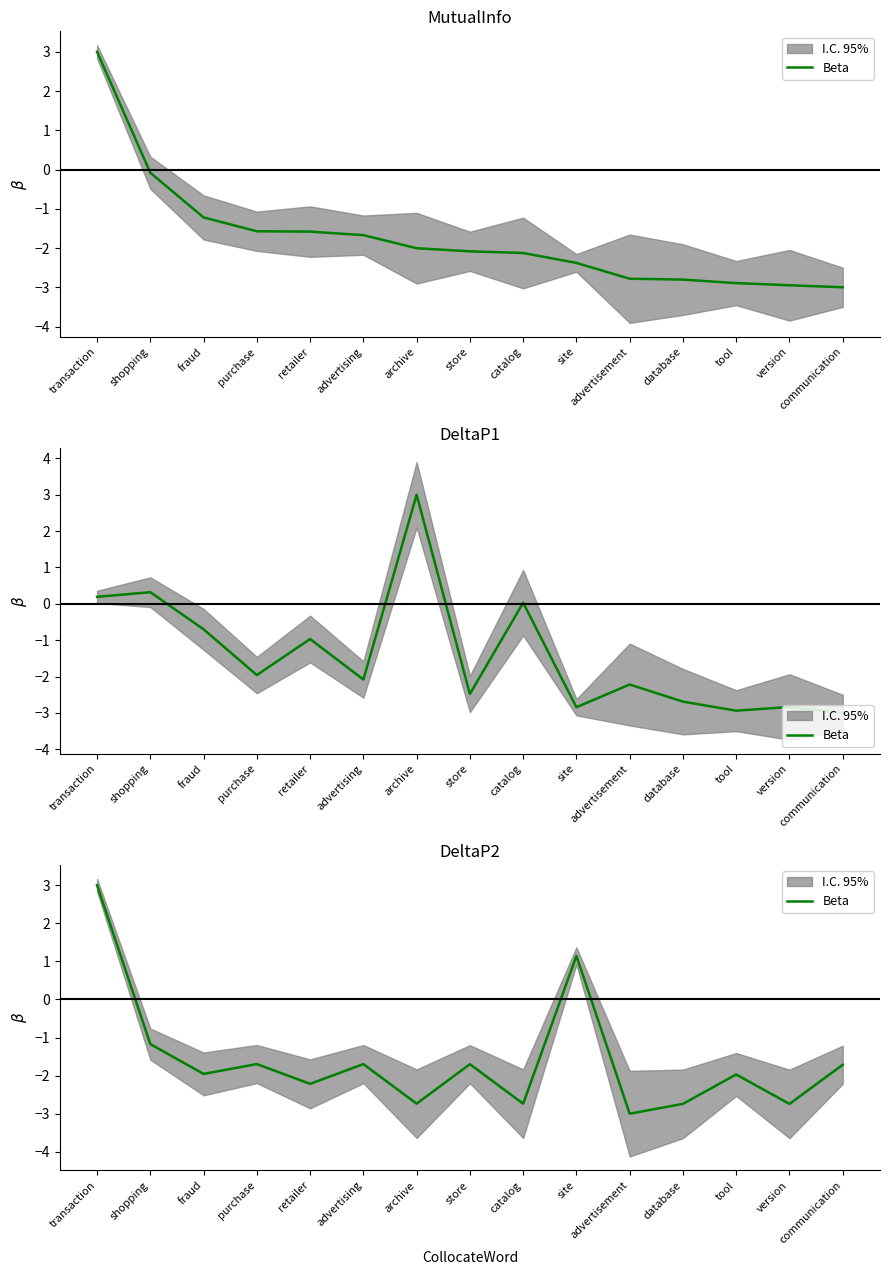

Rank the categories by value from highest to lowest.

transaction, site, shopping, purchase, advertising, store, communication, fraud, tool, retailer, archive, catalog, database, version, advertisement